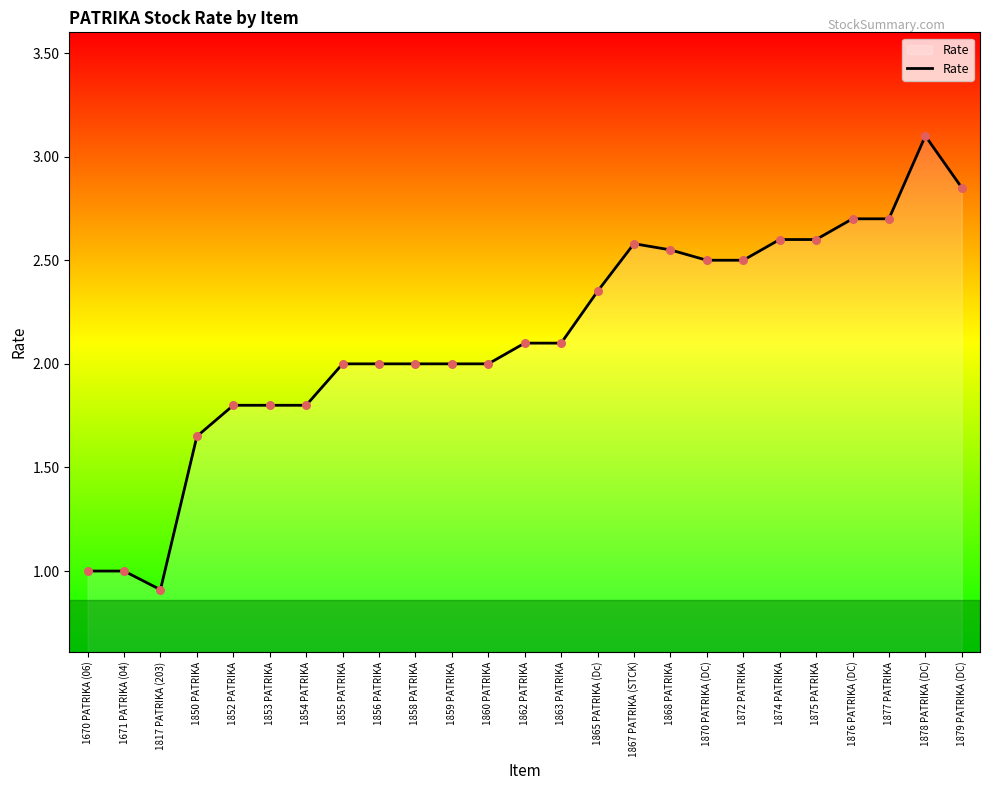

What is the change in value from 1859 PATRIKA to 1875 PATRIKA?

+0.6